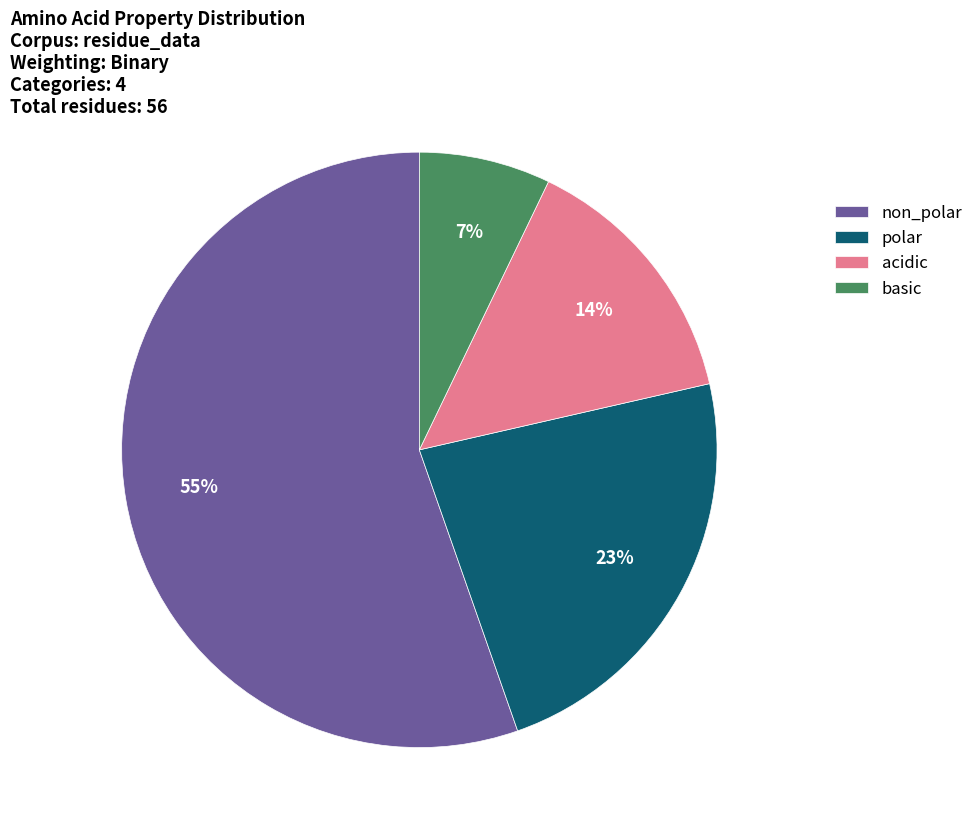

Rank the categories by value from highest to lowest.

non_polar, polar, acidic, basic